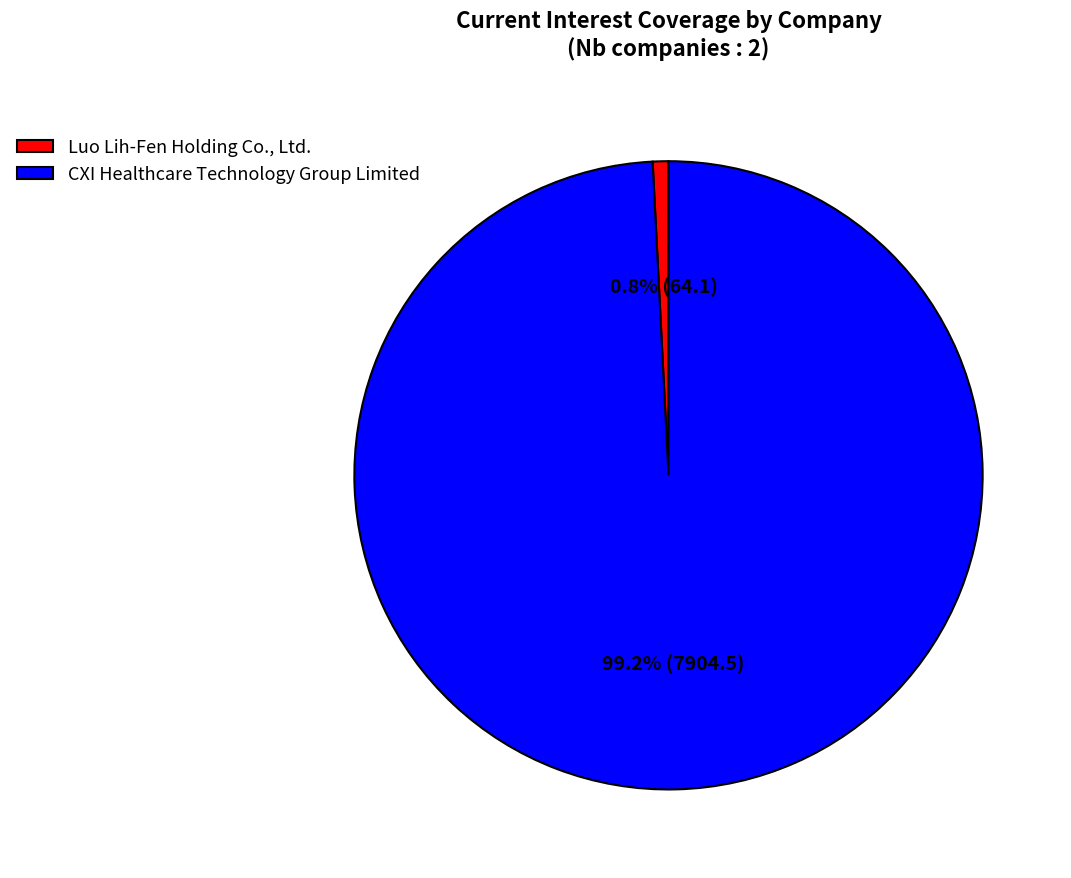

To the nearest percent, what is the combined percentage of CXI Healthcare Technology Group Limited and Luo Lih-Fen Holding Co., Ltd.?

100%